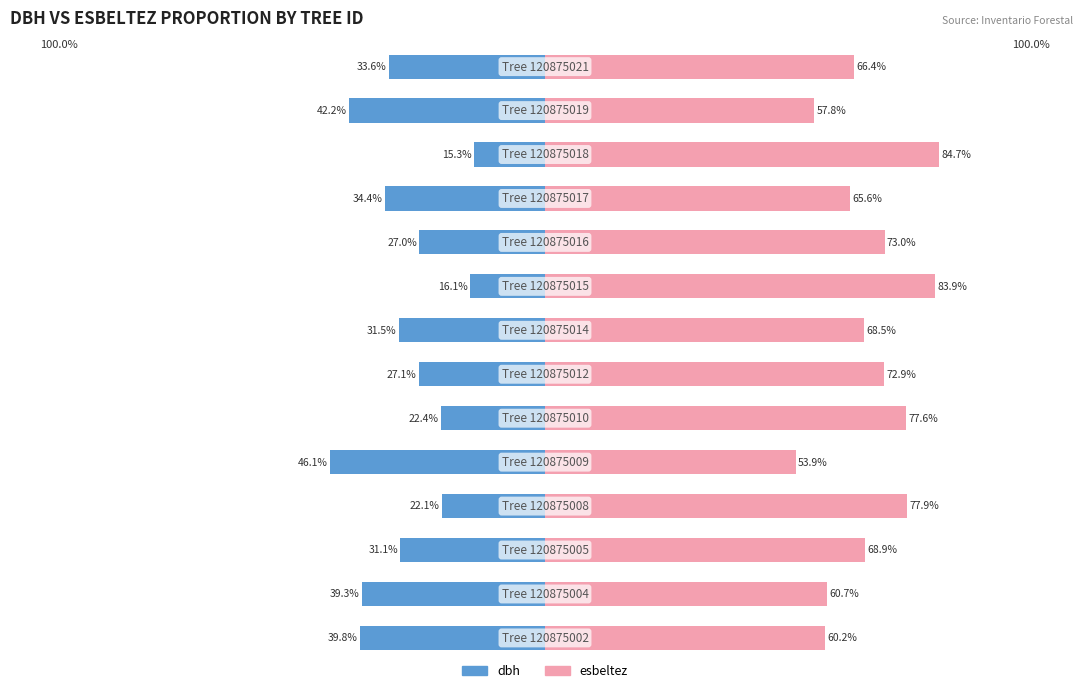

How many bars are there in each group?

2